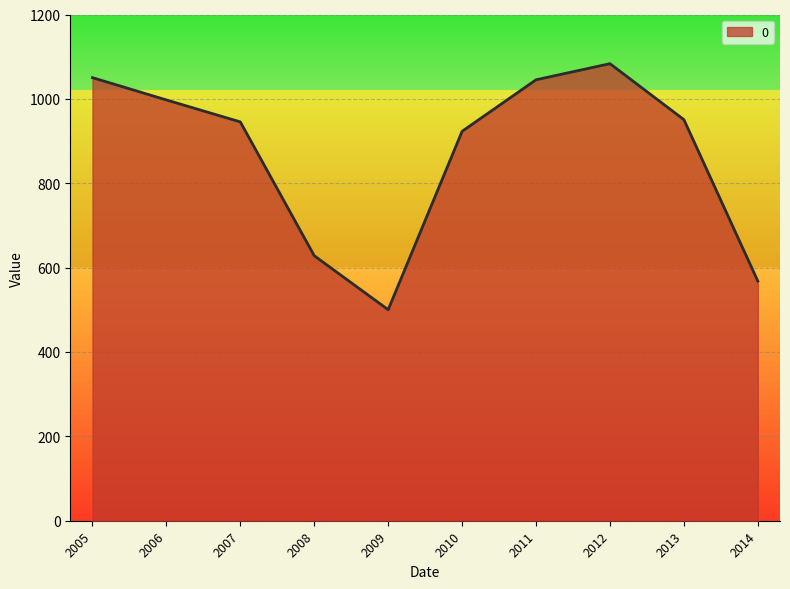

Read the value at 2013.

950.8